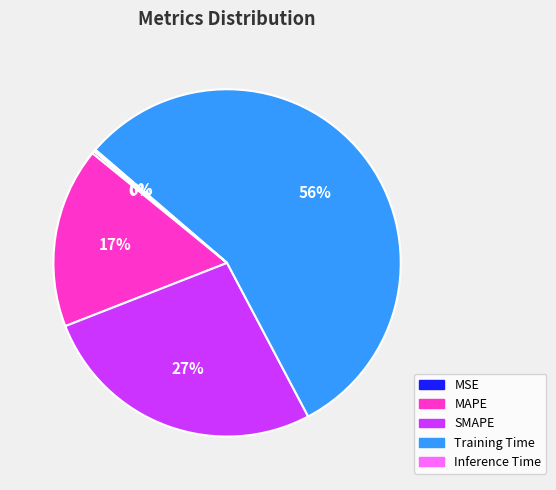

What percentage is the MAPE slice, to the nearest percent?

17%